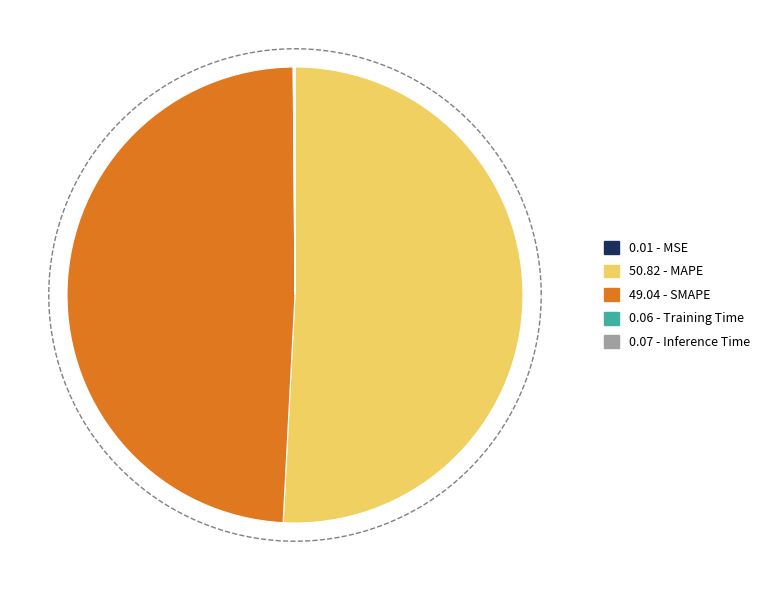

True or false: SMAPE accounts for 62% of the total.

False